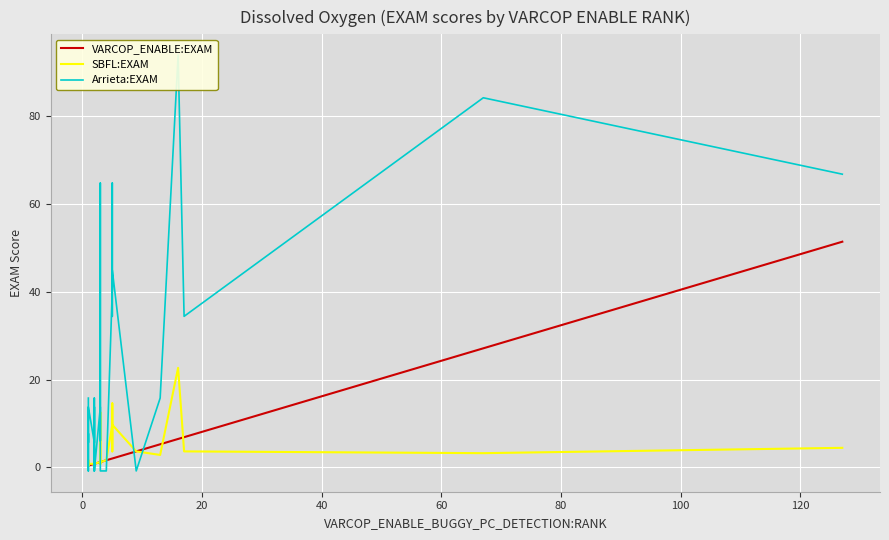

What is the difference between the maximum and second lowest values in the Arrieta:EXAM series?

94.7